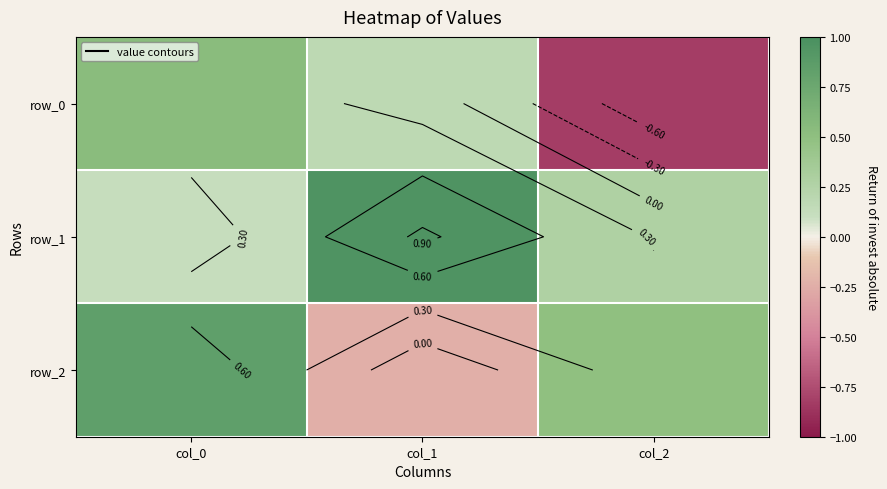

What is the total value across all series at col_0?

1.5